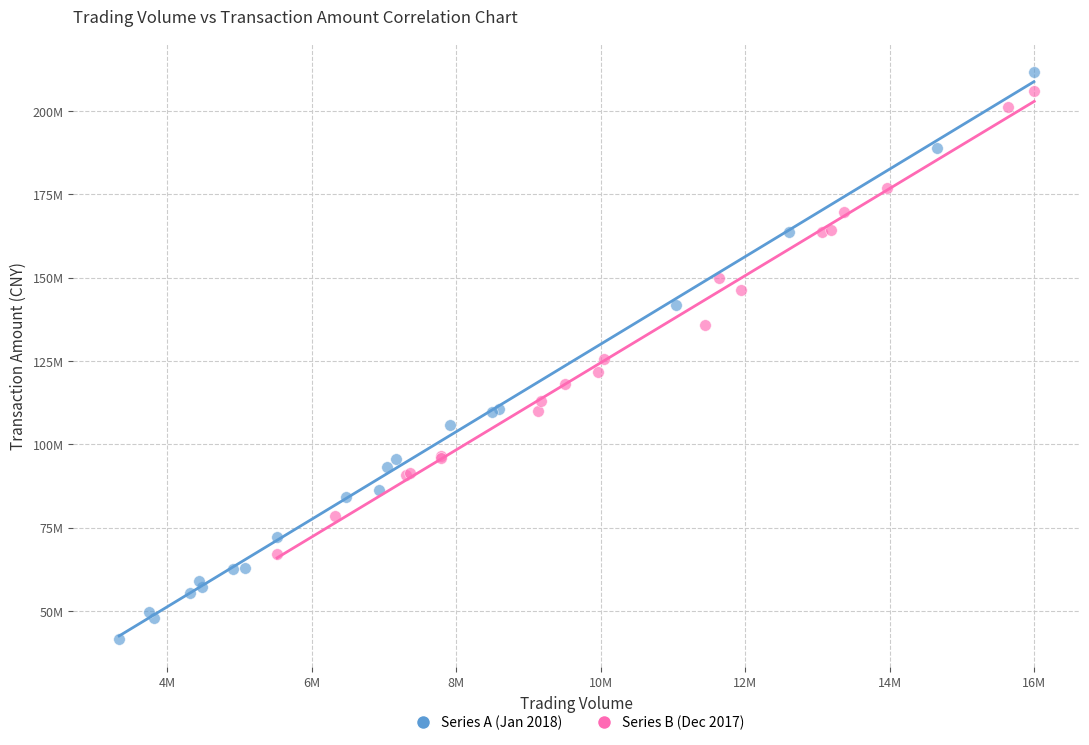

Which series contains the highest Y value?

Series A (Jan 2018)